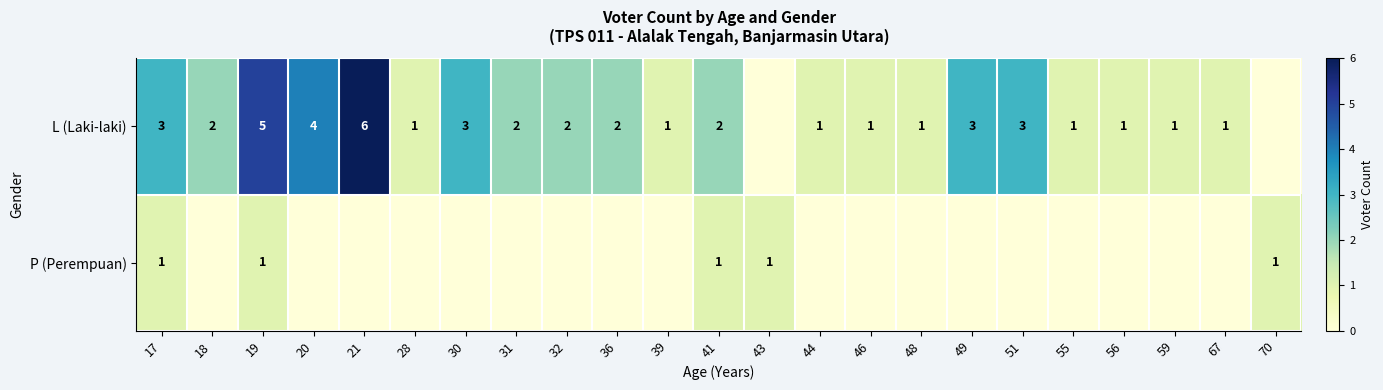

What is the difference between the L (Laki-laki) values at 20 and 55?

3